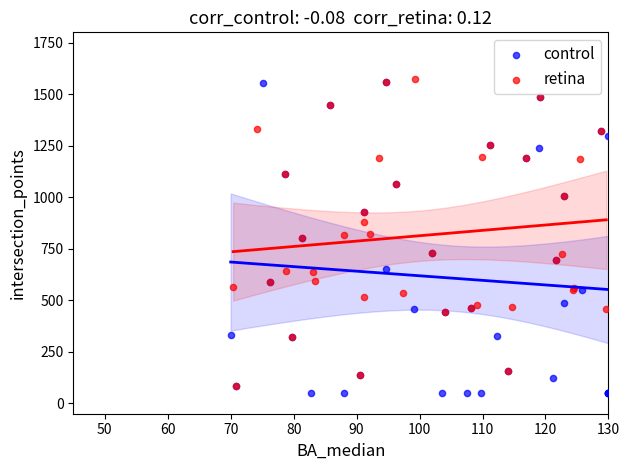

What are all the series names shown in the legend?

control, retina